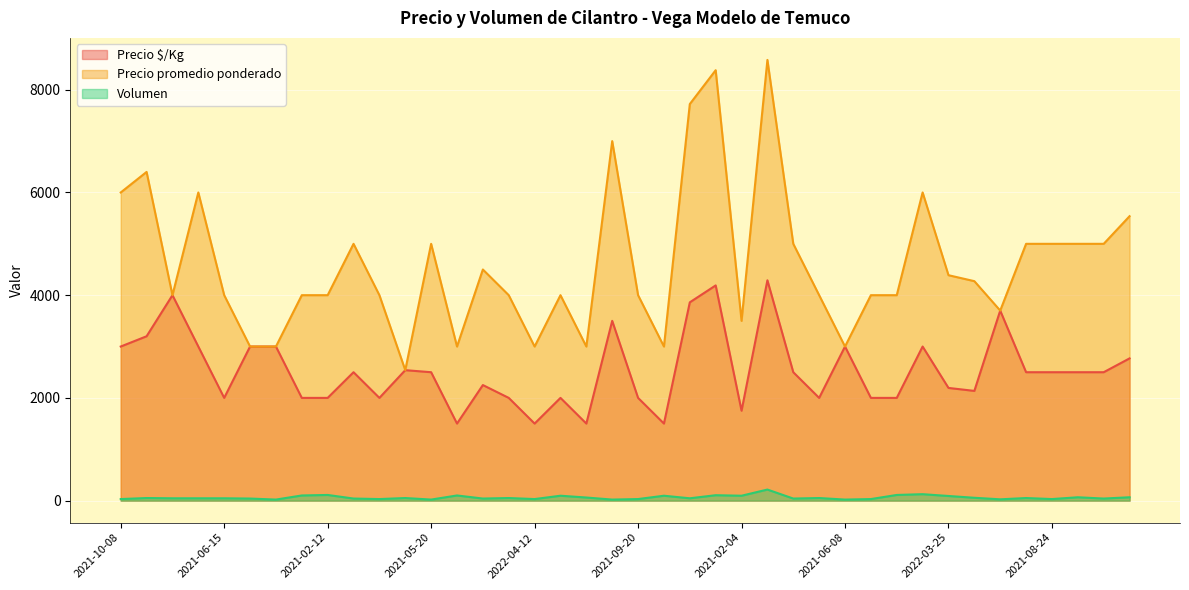

Is it true that Precio $/Kg equals 3000 at 2021-10-08?

True